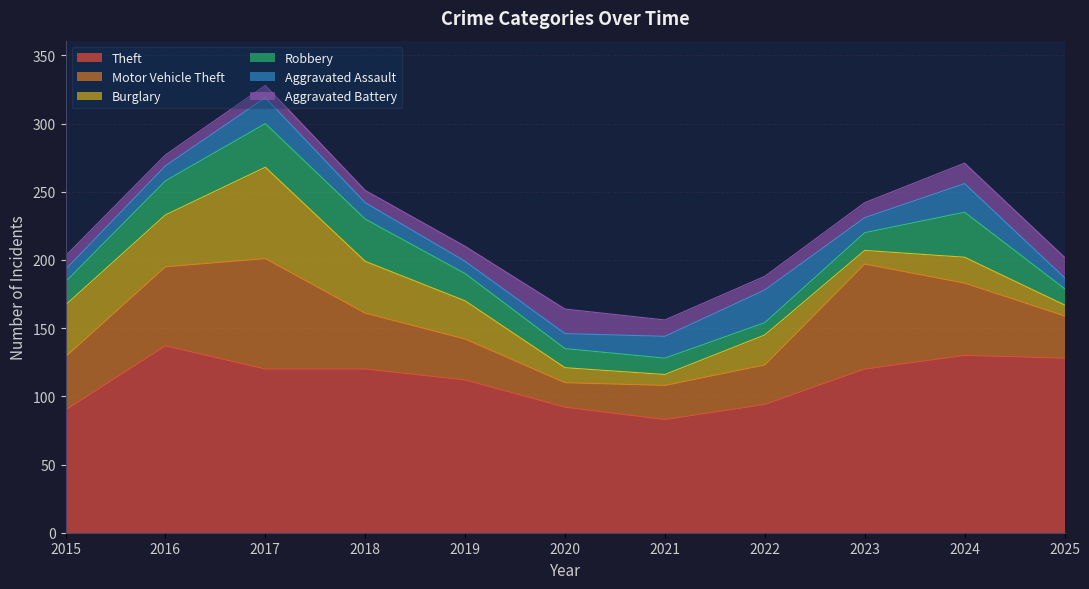

What are all the series names shown in the legend?

Theft, Motor Vehicle Theft, Burglary, Robbery, Aggravated Assault, Aggravated Battery